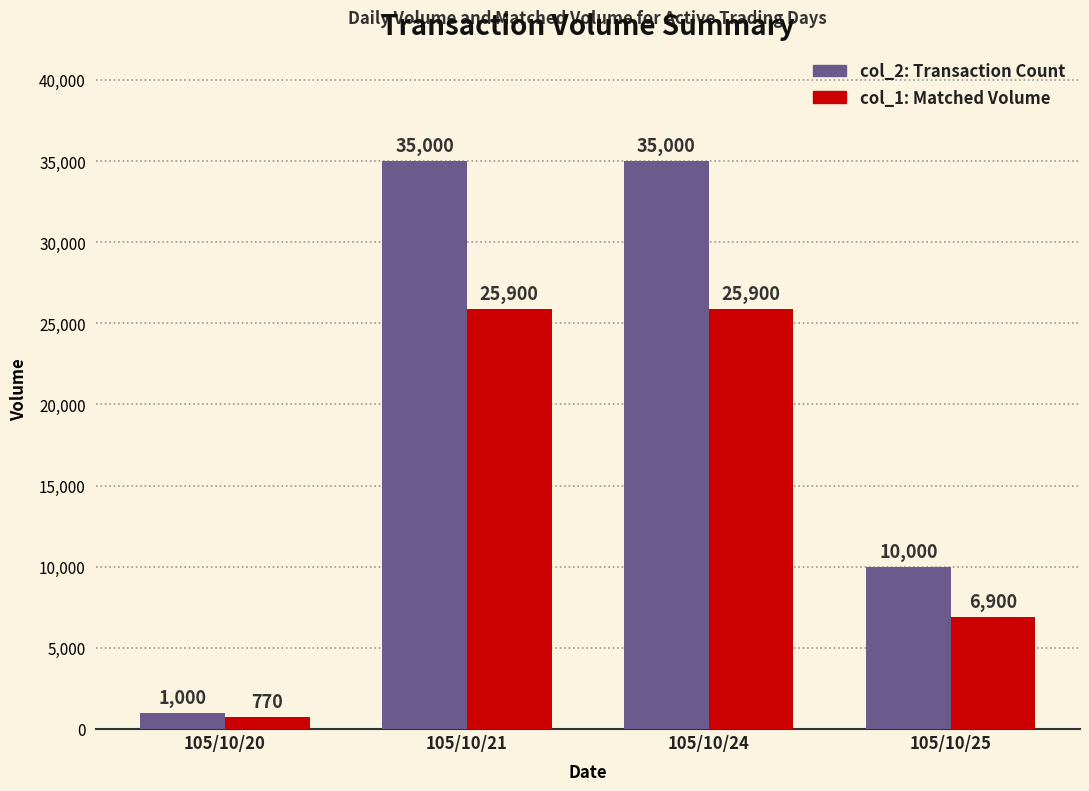

What is the smallest value displayed?

770